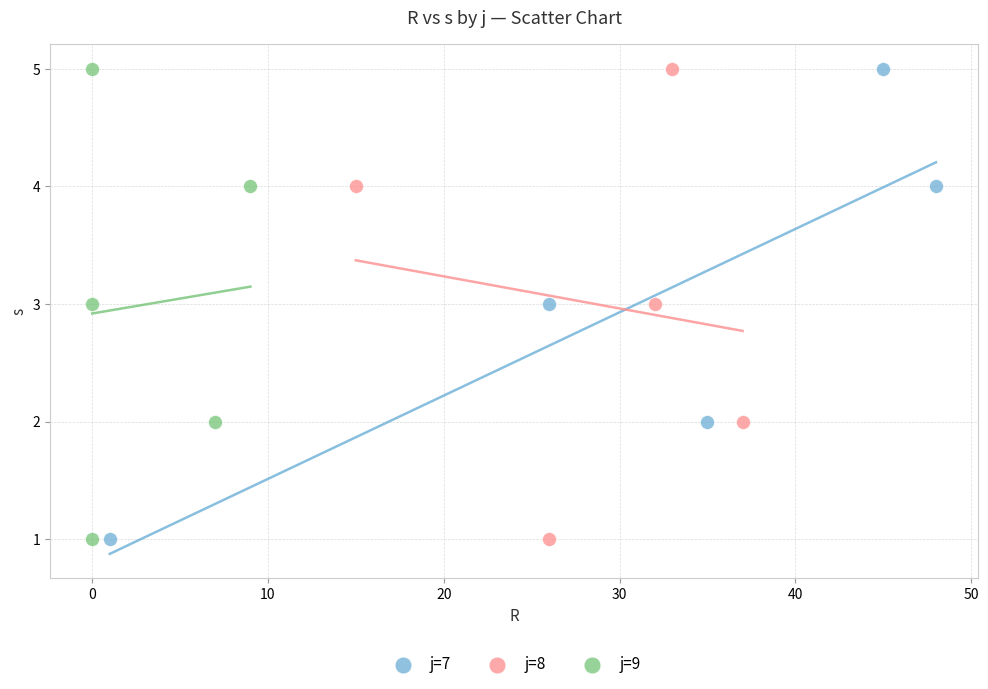

What are all the series names shown in the legend?

j=7, j=8, j=9